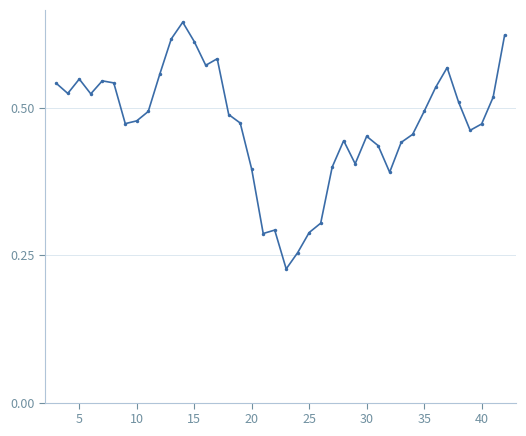

How many lines are shown in the chart?

1